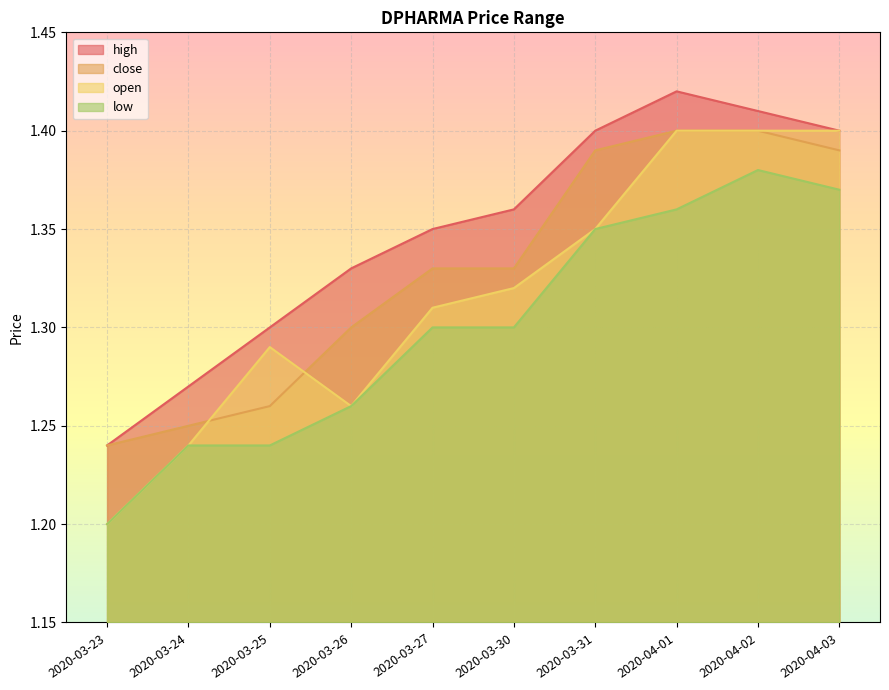

How many close values are between 1 and 2?

10